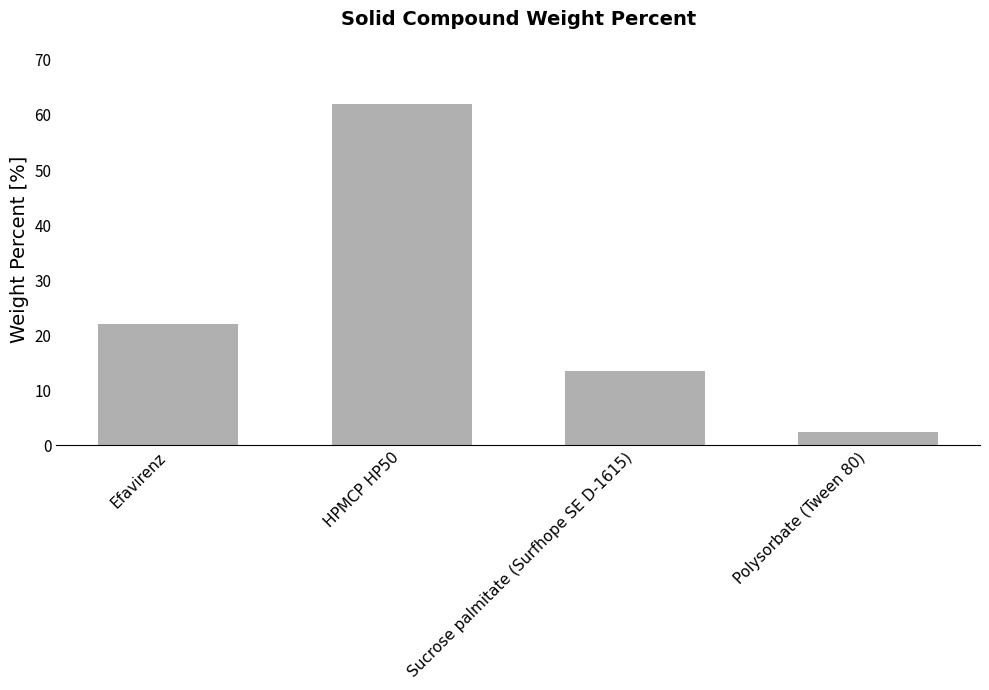

The value at Efavirenz is 8.4. True or false?

False